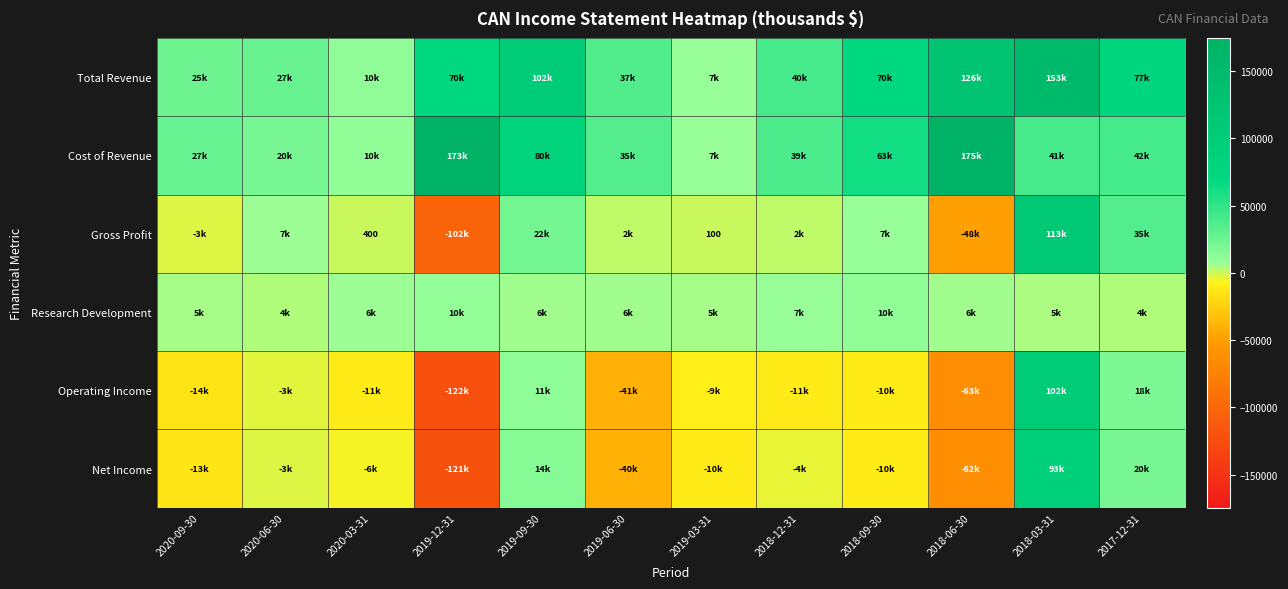

Which series has the largest total across all categories?

Total Revenue